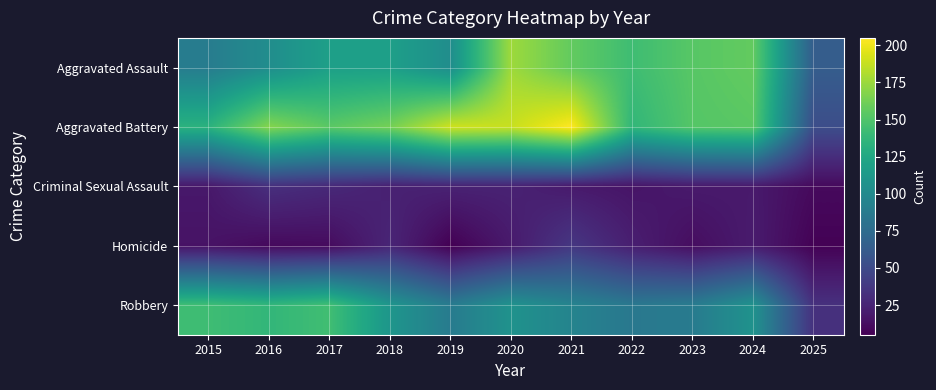

Which has a higher value, 2025 or 2016?

2016